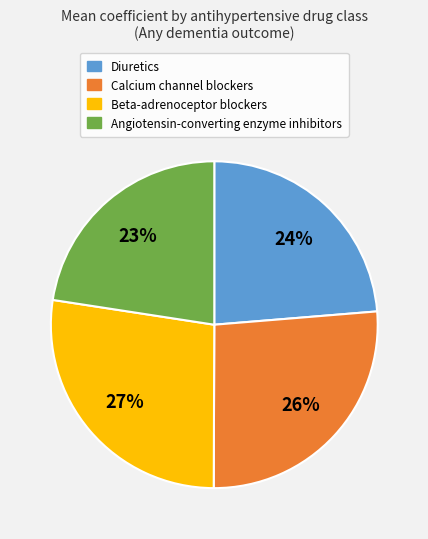

Is there any slice that represents more than half of the pie?

No